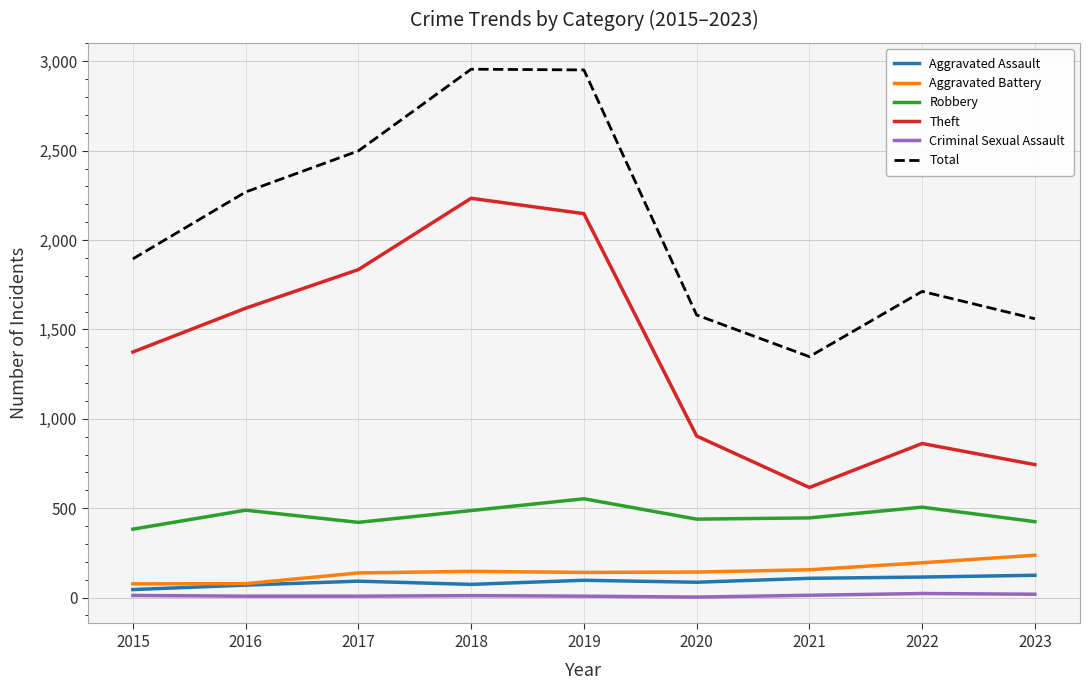

Which series changed the most between 2015 and 2016?

Total